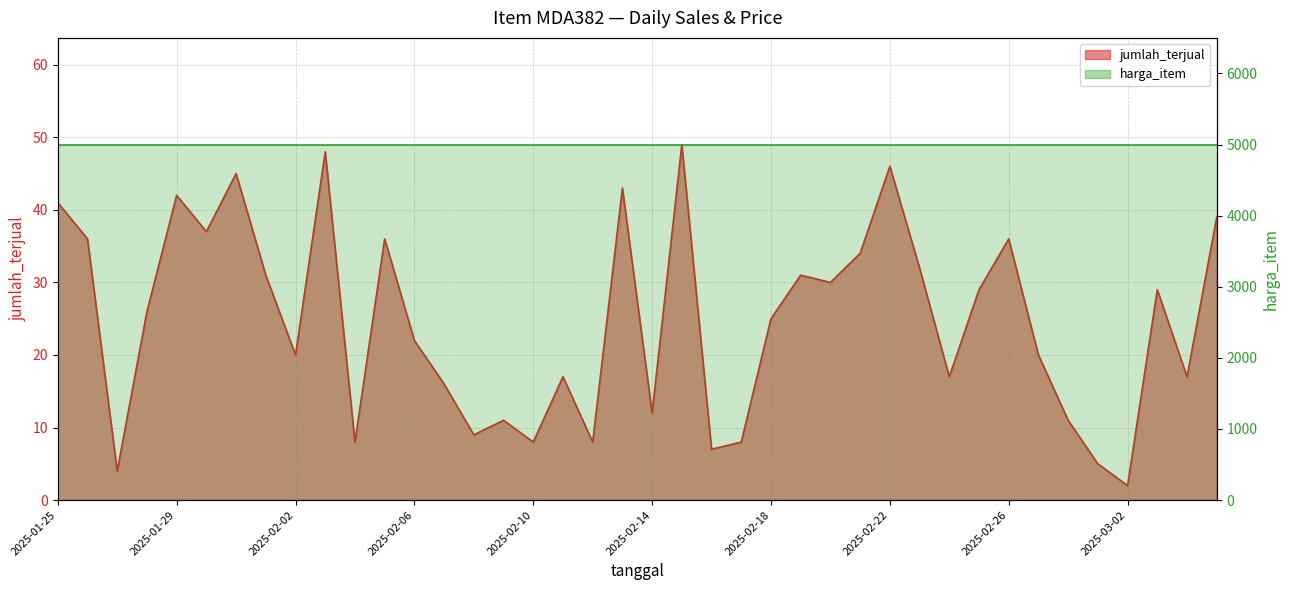

What value does the data have at 2025-02-06, to the nearest 10?

20